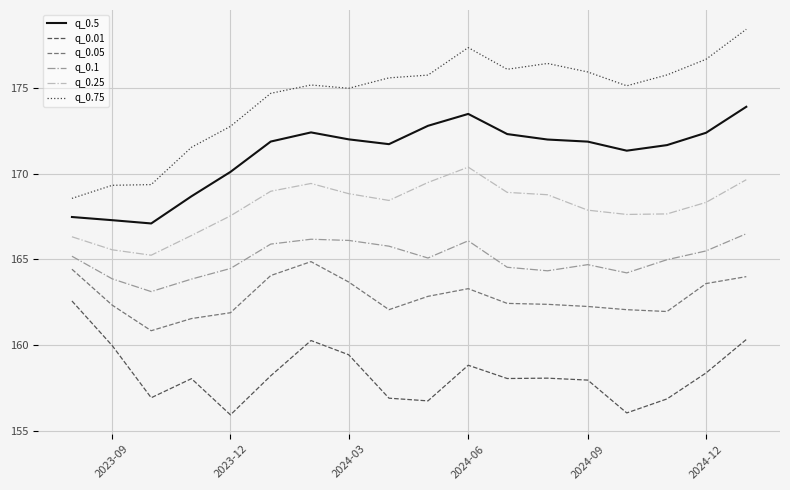

Which series has the largest total across all categories?

q_0.75